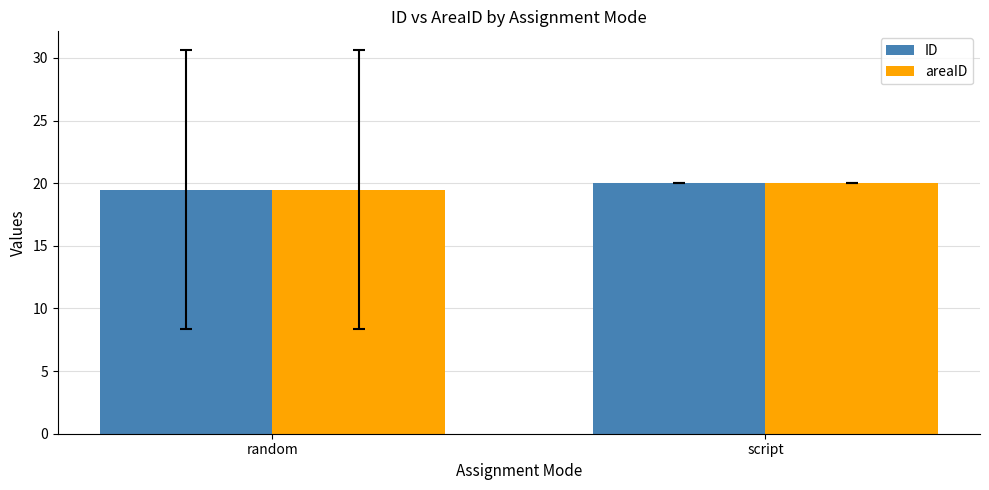

What is the sum of the areaID values at random and script?

39.5